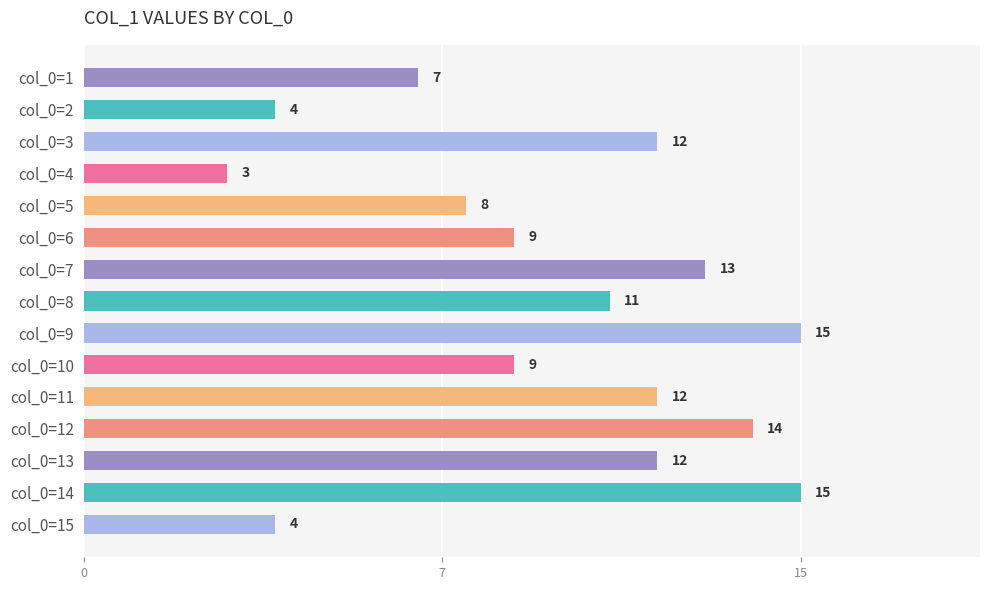

Are the bars horizontal?

Yes